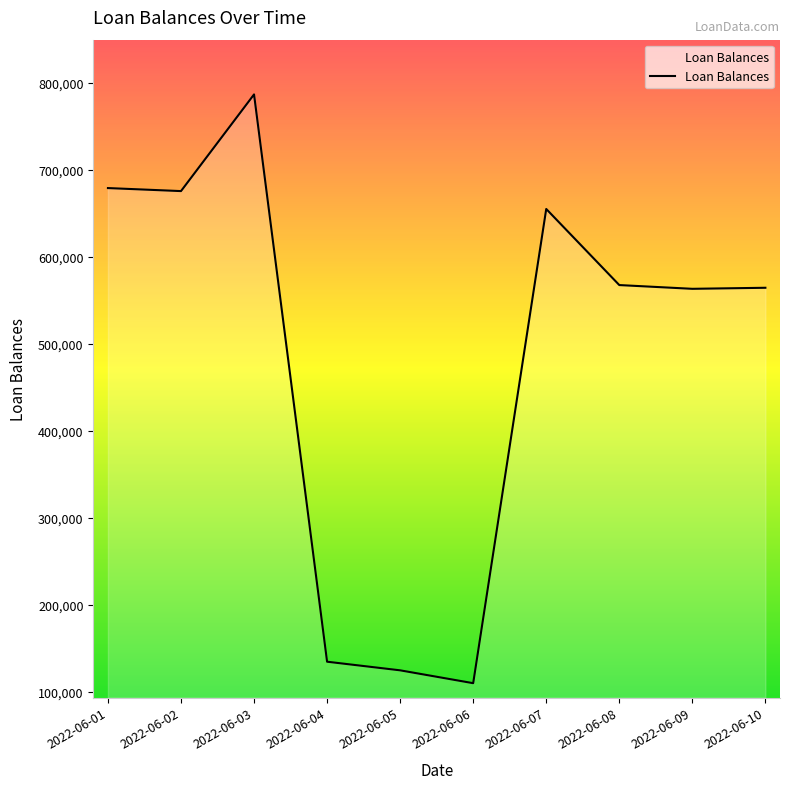

The value at 2022-06-03 is 1298361. True or false?

False